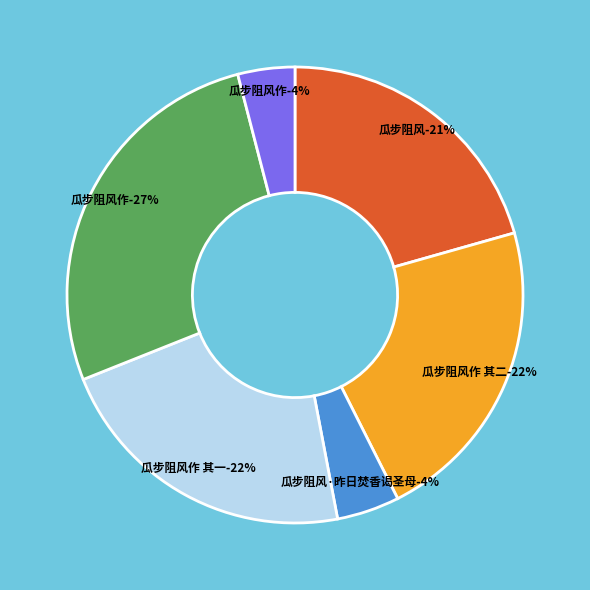

Do 瓜步阻风·昨日焚香谒圣母 and 瓜步阻风作 together represent more than half of the pie?

No